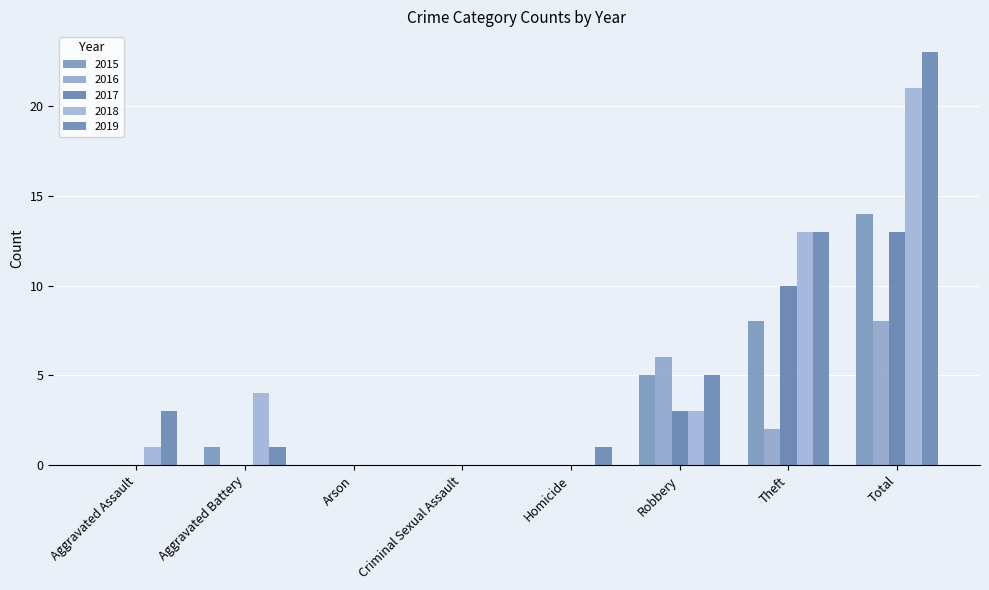

Does the chart contain stacked bars?

No